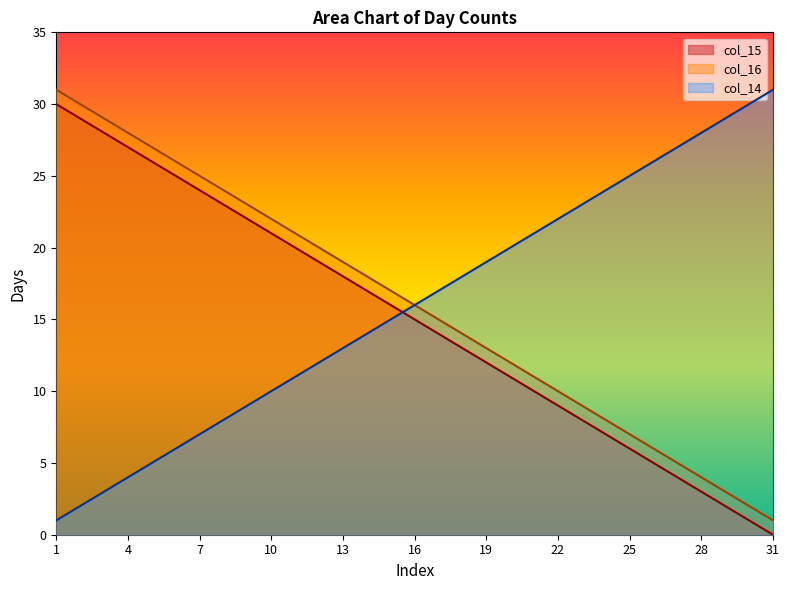

At 22, list the series in order from smallest to largest.

col_15, col_16, col_14